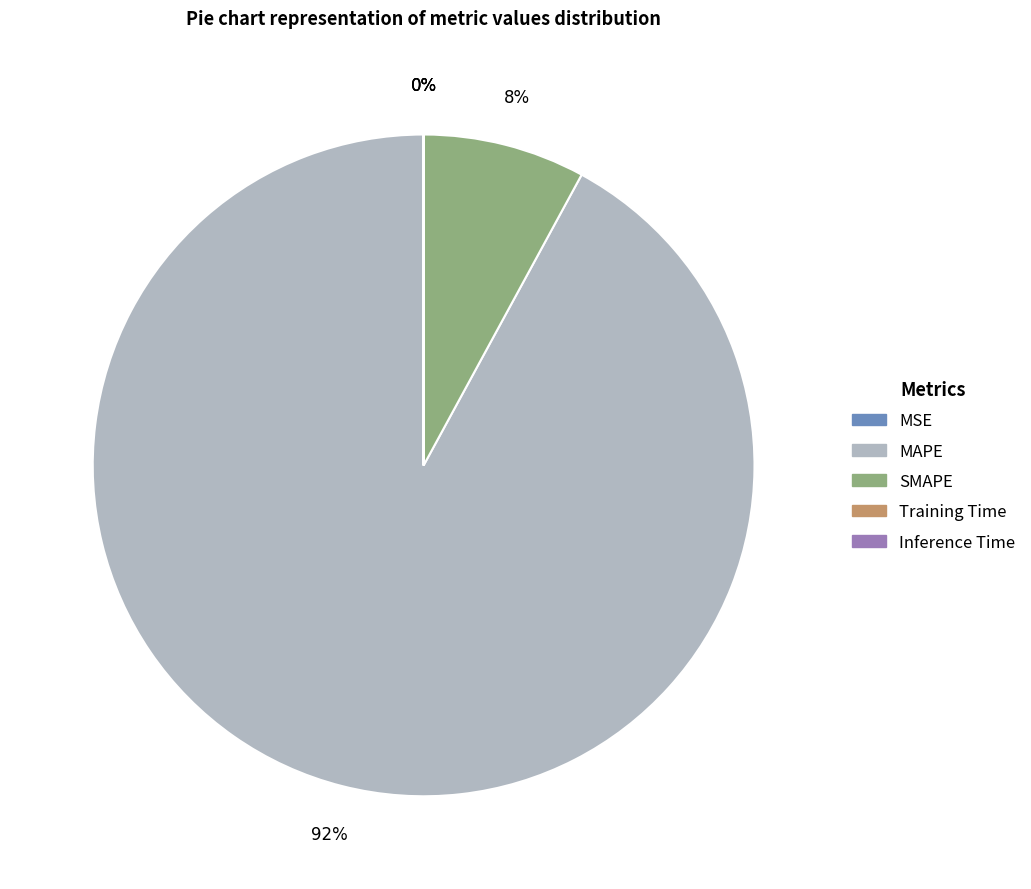

True or false: SMAPE accounts for 8% of the total.

True